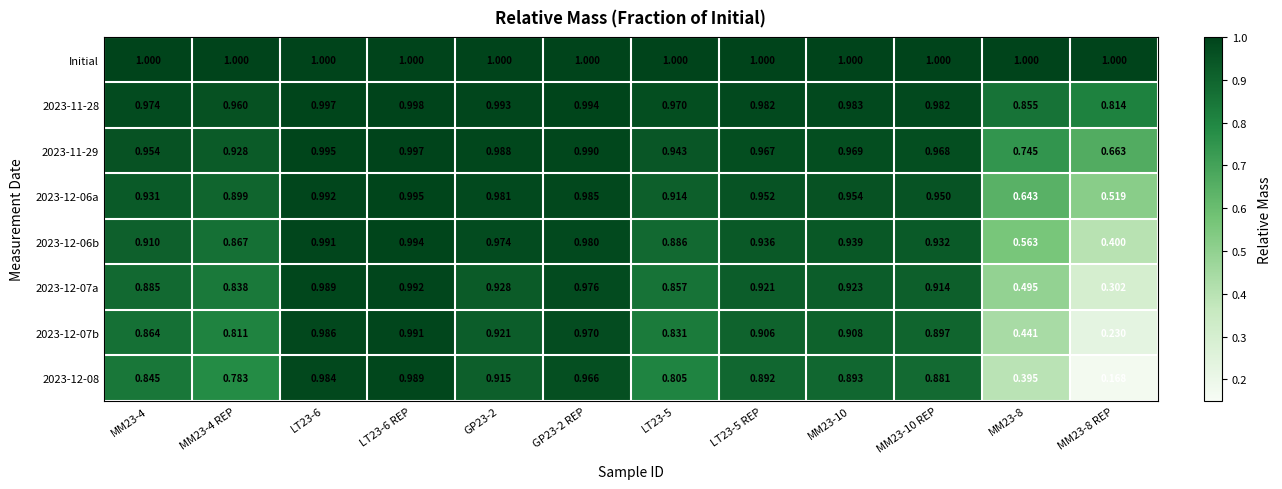

At which category is the sum across all series the highest?

LT23-6 REP